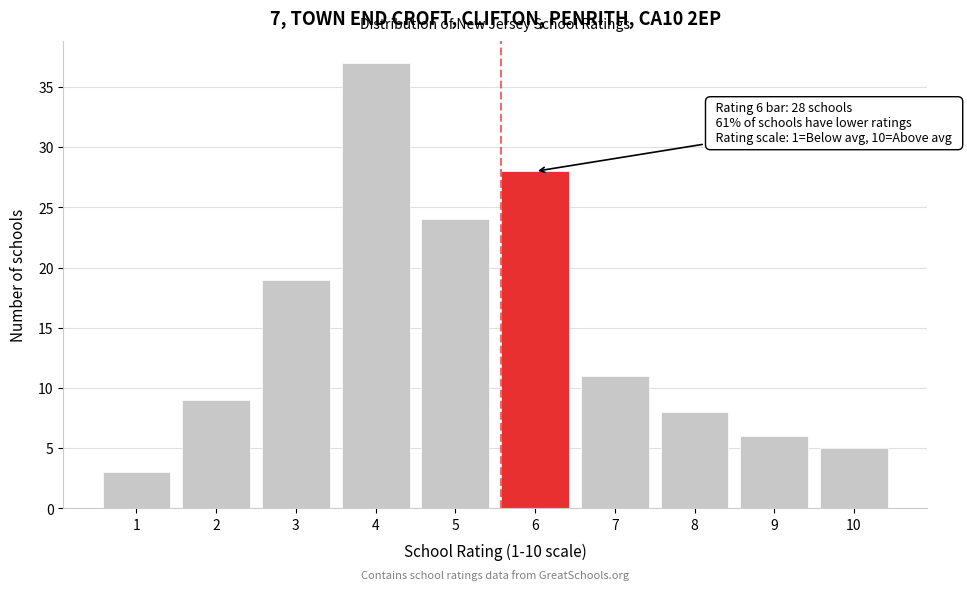

Reading right to left, list all the values displayed in this chart.

5	6	8	11	28	24	37	19	9	3